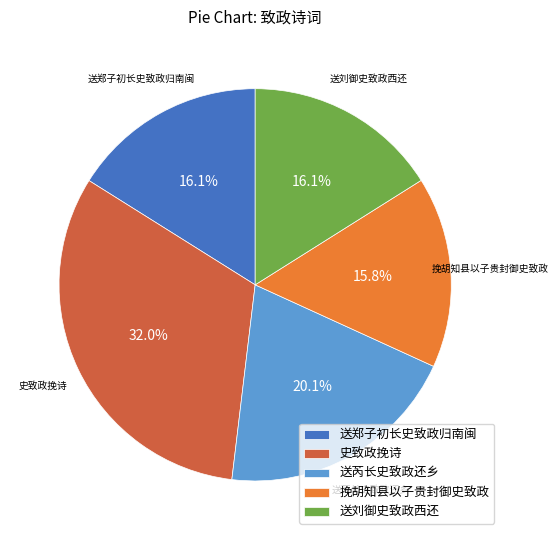

How many slices are in this pie chart?

5